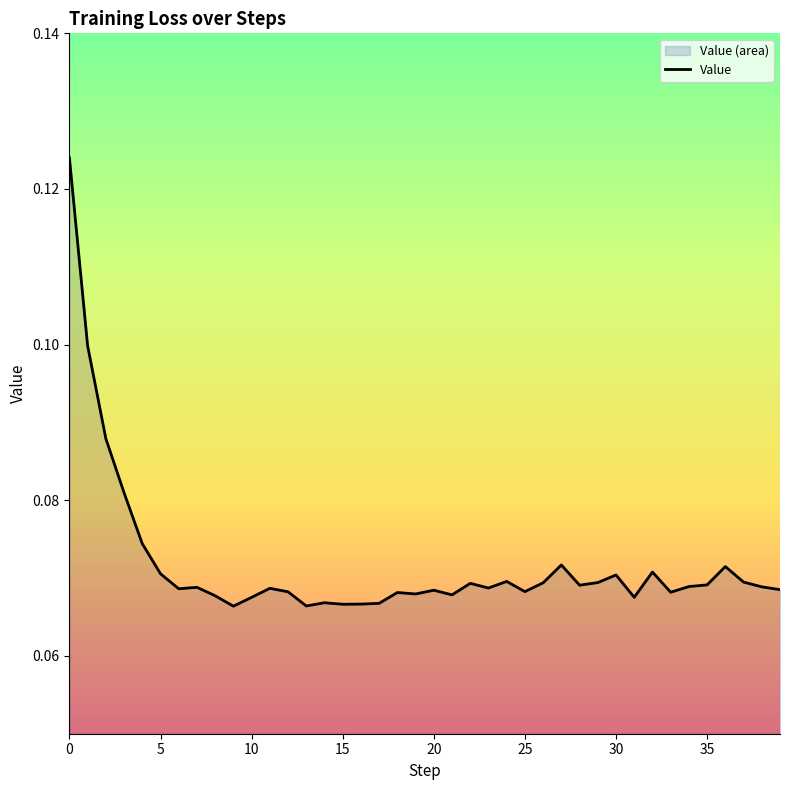

True or false: the data shows 0.0 at 30.

False